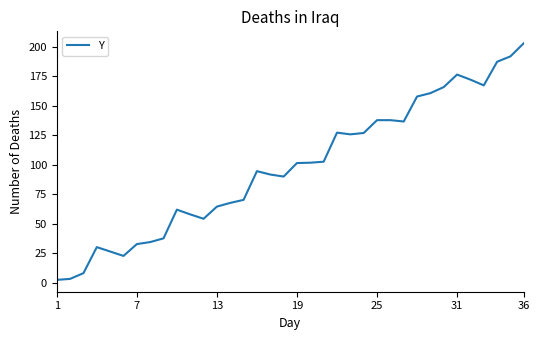

What is the difference between the maximum and minimum values?

200.9